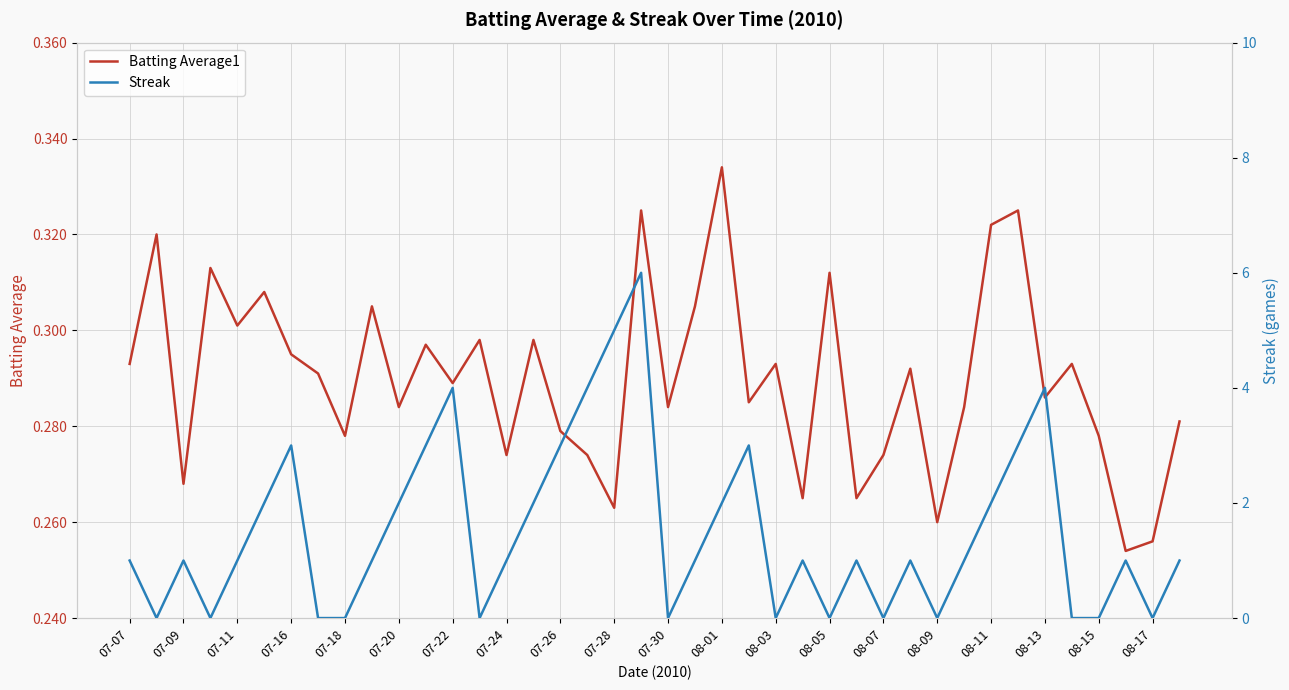

Is it true that Batting Average1 equals 0.5 at 08-13?

False